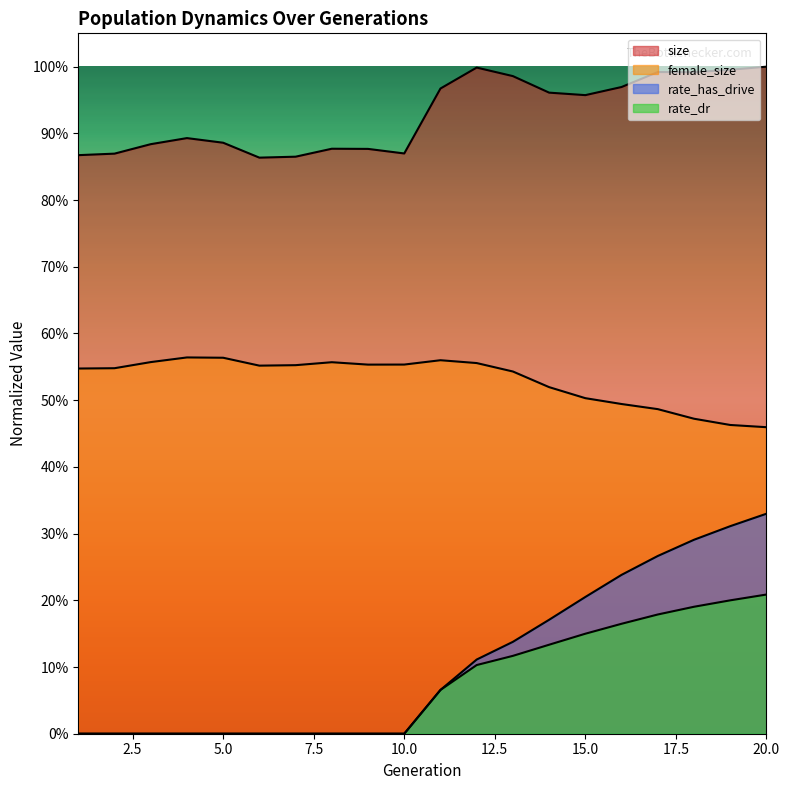

Which series has the largest total across all categories?

size